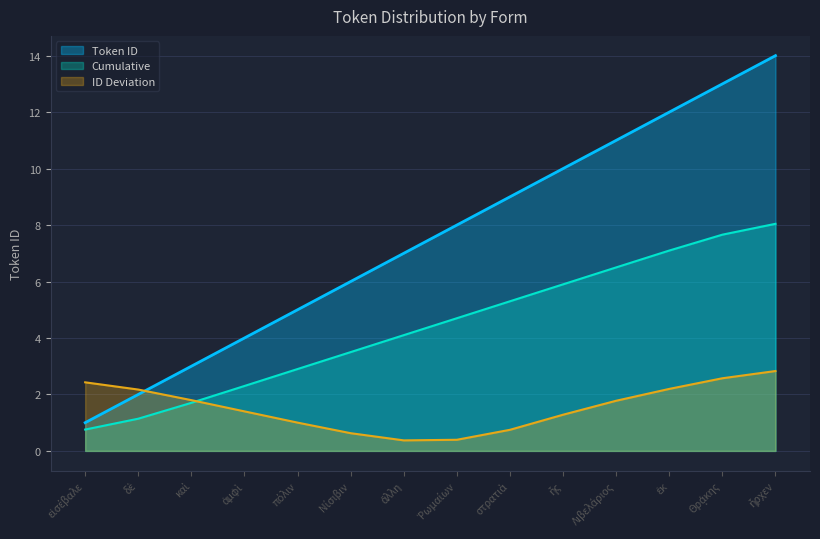

True or false: the data shows 10.8 at Λιβελάριος.

False